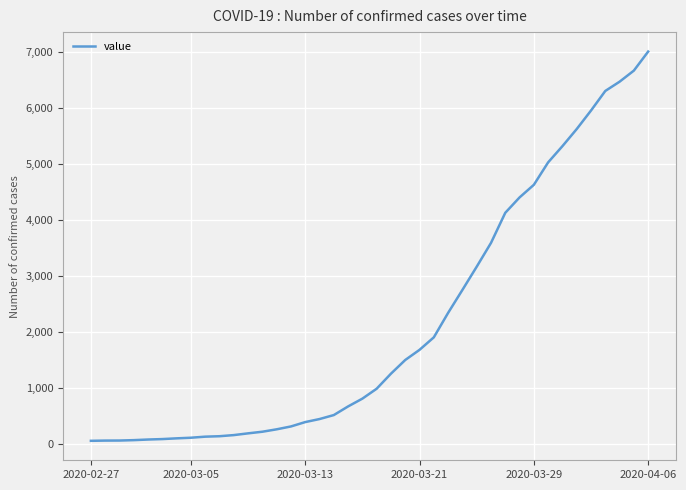

What is the difference between the maximum and minimum values?

6939